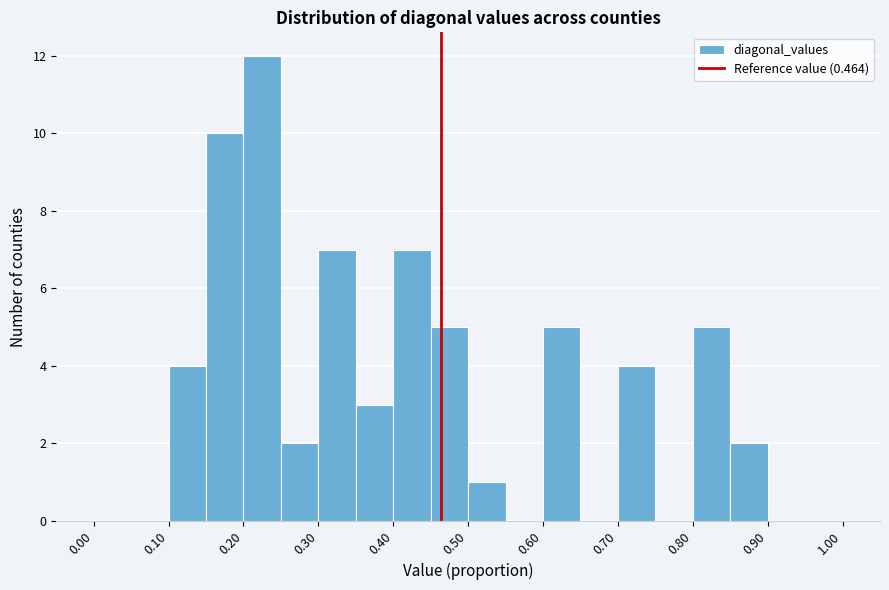

Reading left to right, transcribe this chart: for each bar, give the range it covers on the x-axis and its height. The values are not printed on the chart, so give them approximately, as read against the axis.

0.00 to 0.05: 0
0.05 to 0.10: 0
0.10 to 0.15: 4
0.15 to 0.20: 10
0.20 to 0.25: 12
0.25 to 0.30: 2
0.30 to 0.35: 7
0.35 to 0.40: 3
0.40 to 0.45: 7
0.45 to 0.50: 5
0.50 to 0.55: 1
0.55 to 0.60: 0
0.60 to 0.65: 5
0.65 to 0.70: 0
0.70 to 0.75: 4
0.75 to 0.80: 0
0.80 to 0.85: 5
0.85 to 0.90: 2
0.90 to 0.95: 0
0.95 to 1.00: 0